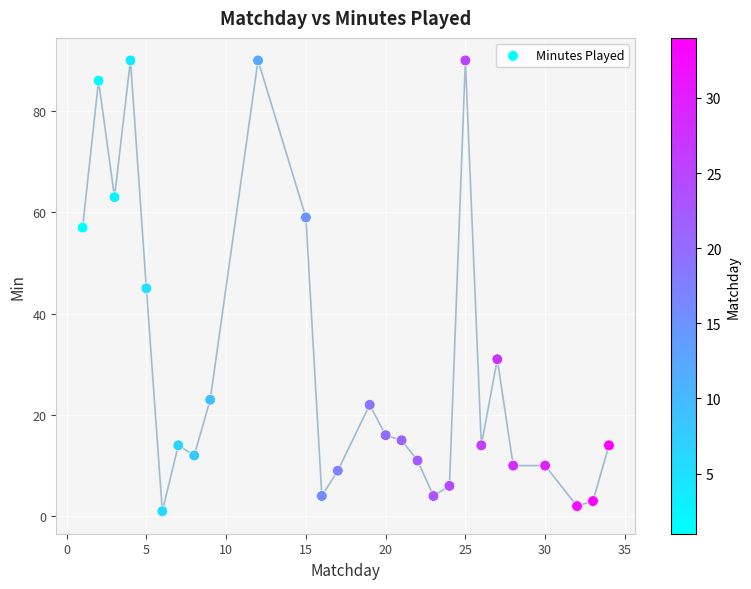

What is the range of Y values (max minus min)?

89